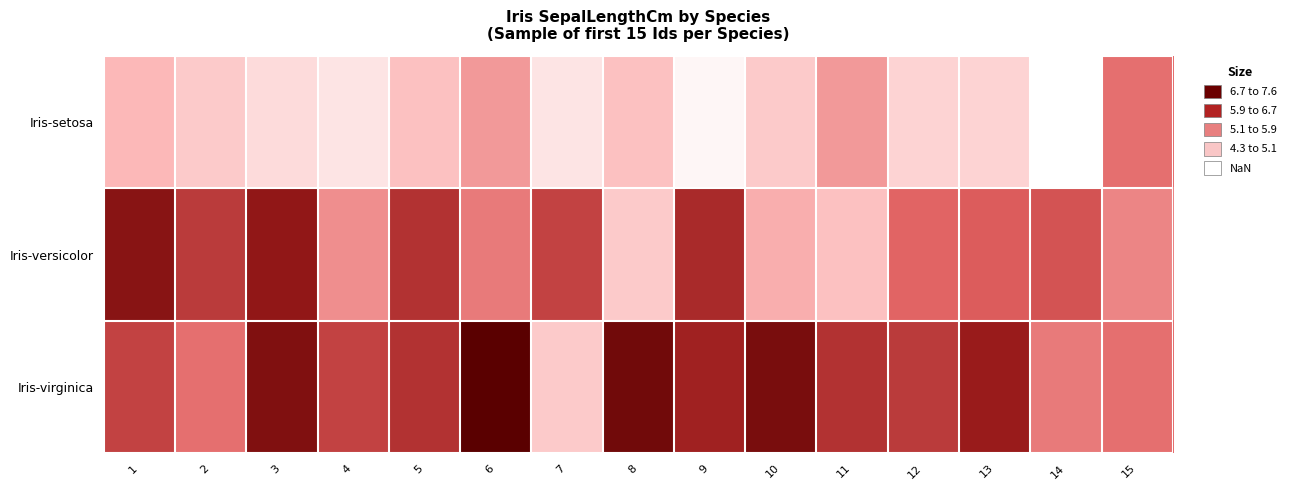

Which series has the widest spread of values?

Iris-virginica